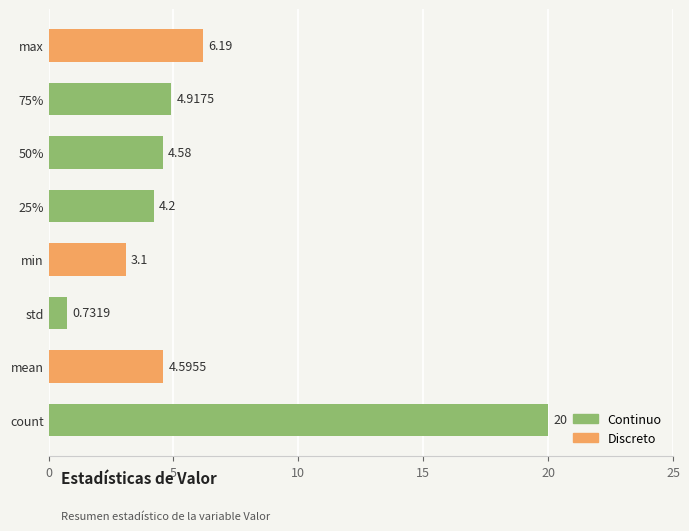

What is the difference between the values at min and 25%?

1.1